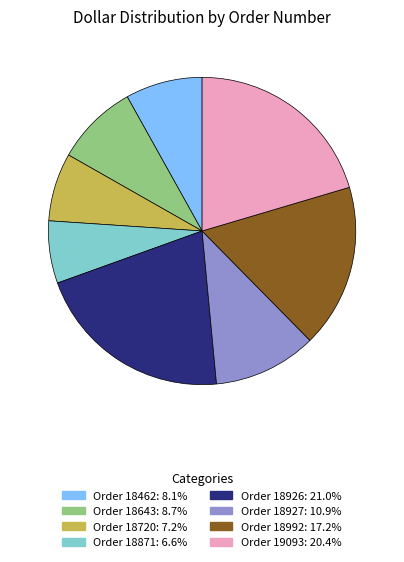

Is there any slice that represents more than half of the pie?

No